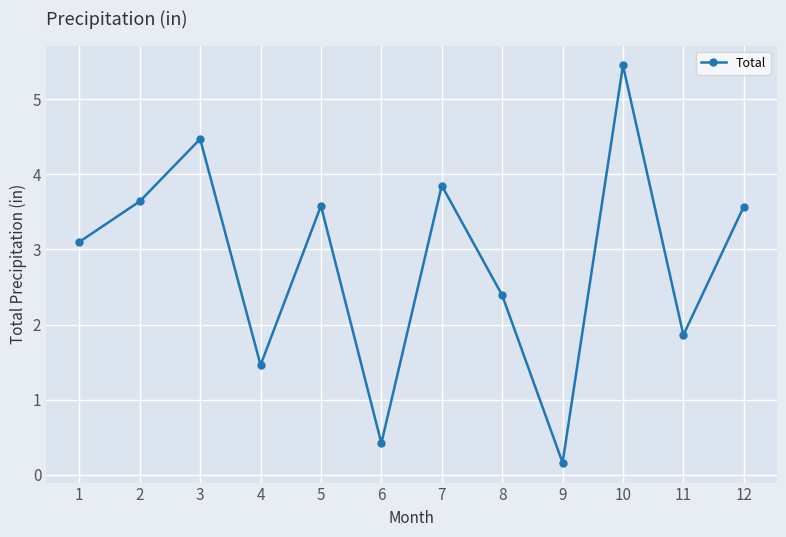

Where is the first local minimum?

4